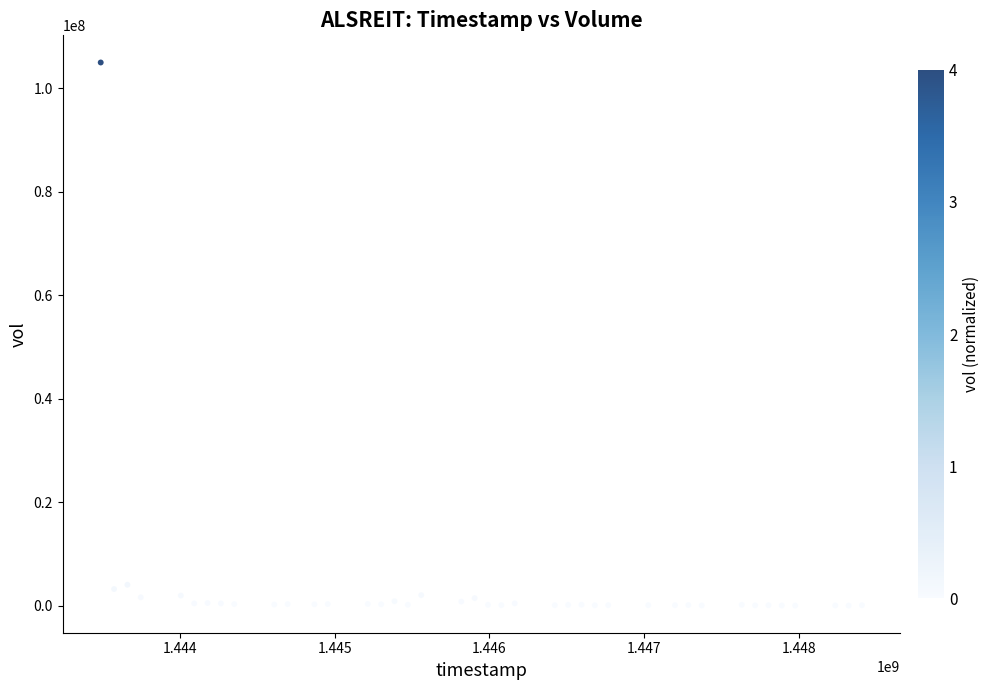

What is the range of X values (max minus min)?

4924800